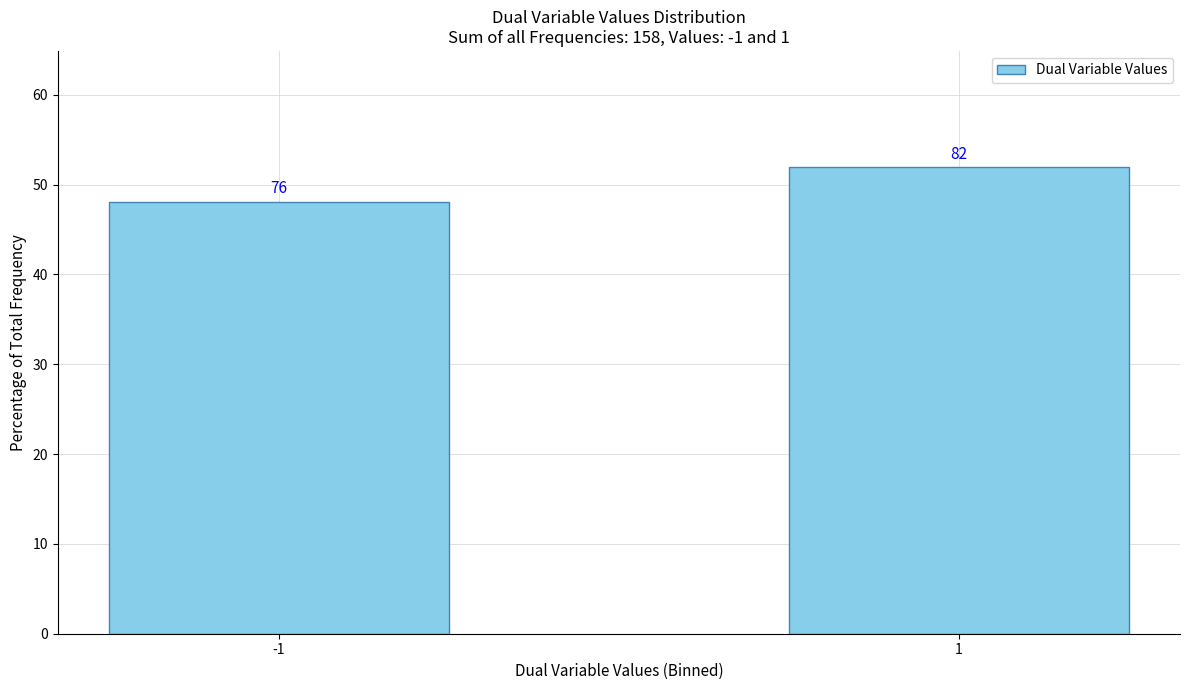

Does the chart contain any negative values?

No